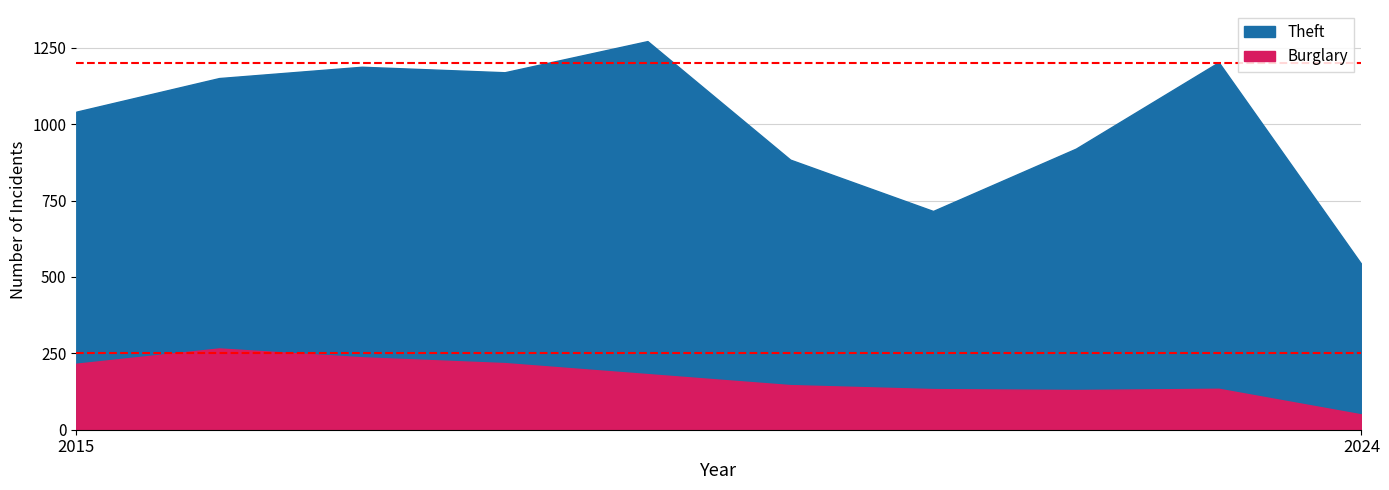

What is the difference between the Burglary values at 2015 and 2022?

86